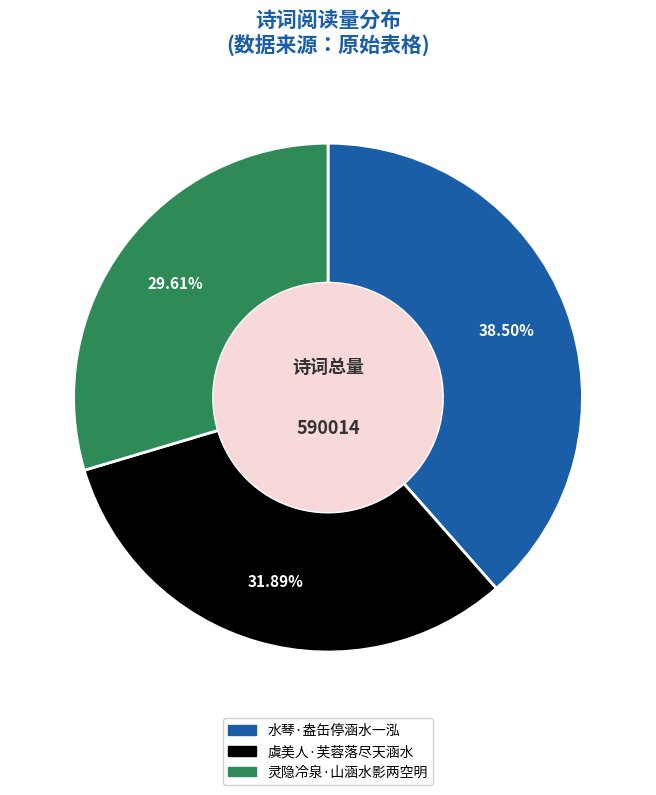

How many slices are in this pie chart?

3